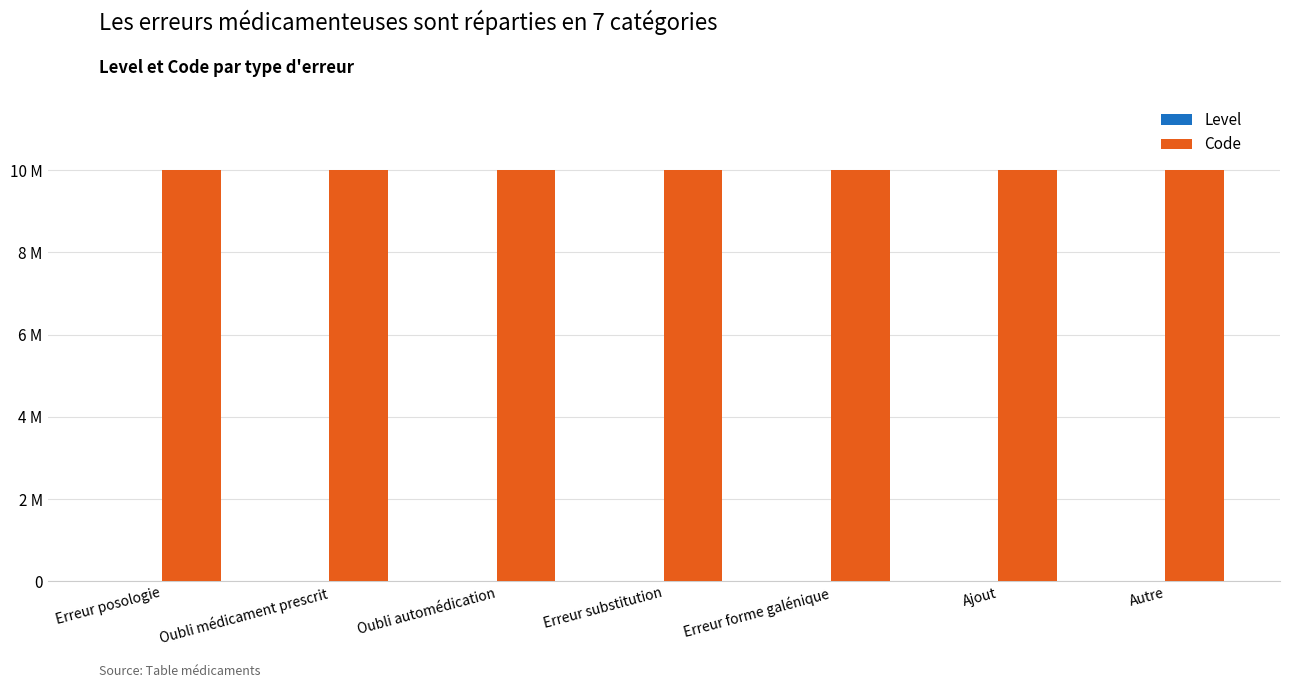

What is the label of the 4th bar from the left?

Erreur substitution